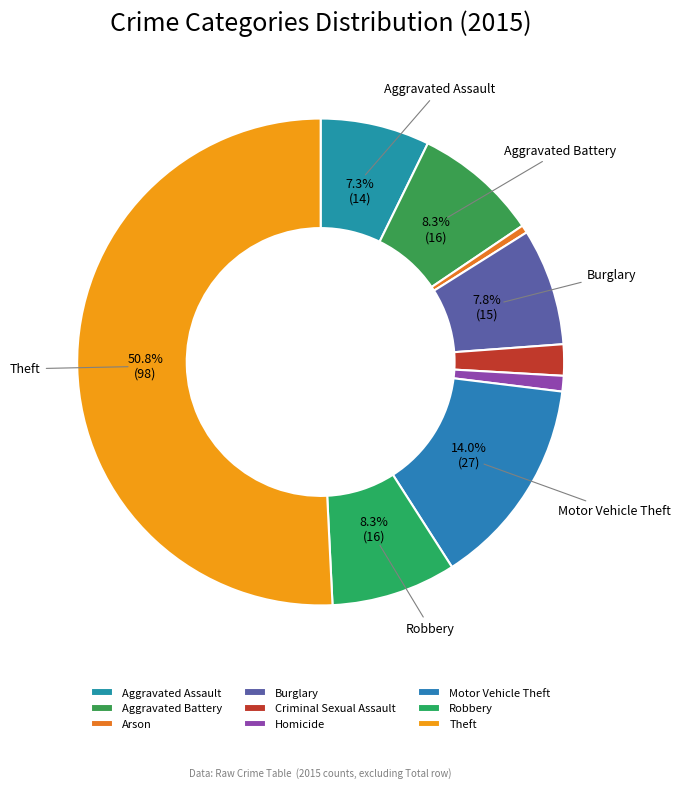

Which slice is the largest?

Theft